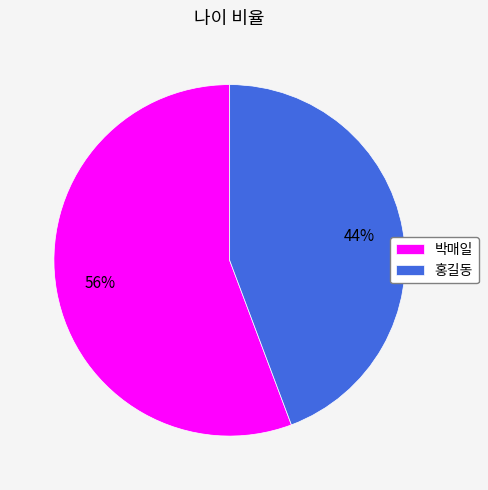

Rank the categories by value from highest to lowest.

박매일, 홍길동